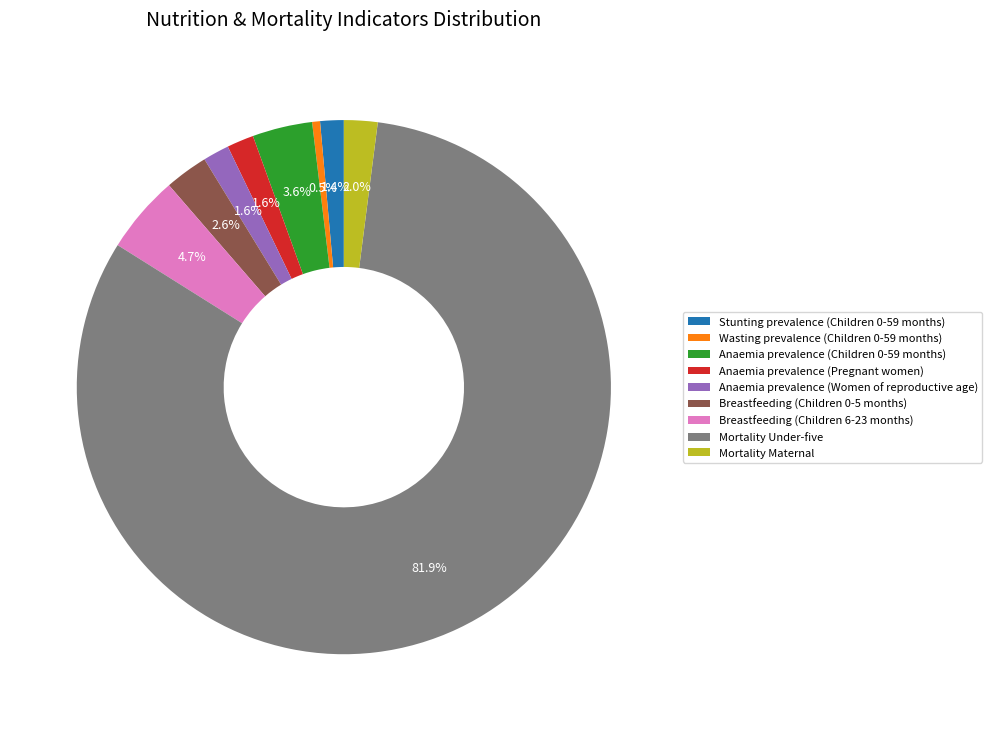

How many slices are in this pie chart?

9